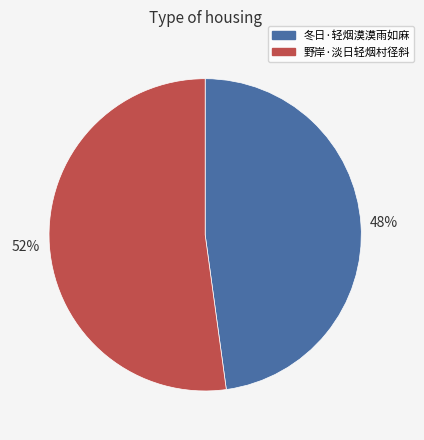

To the nearest percent, what is the average slice percentage?

50%